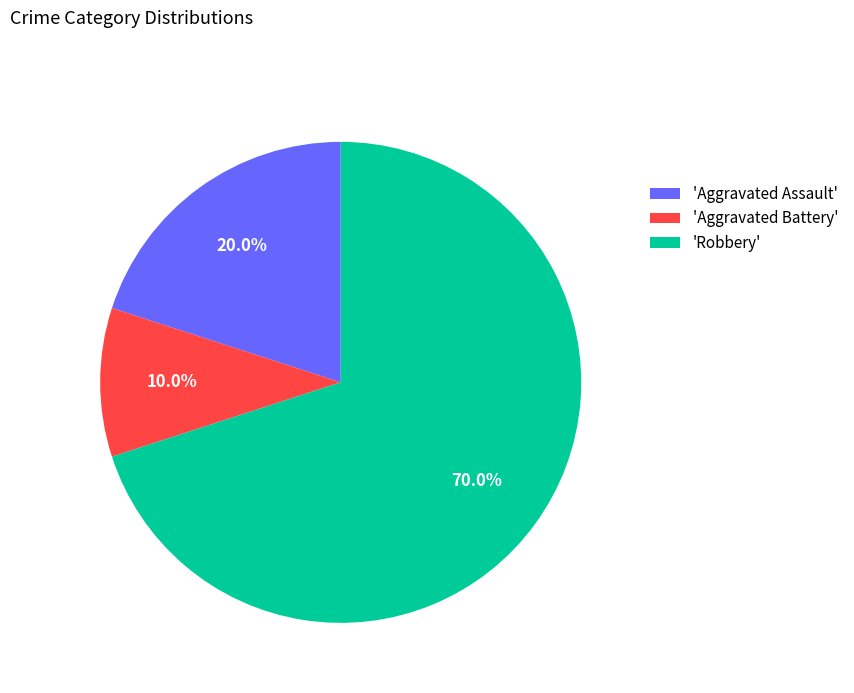

Rank the categories by value from lowest to highest.

'Aggravated Battery', 'Aggravated Assault', 'Robbery'